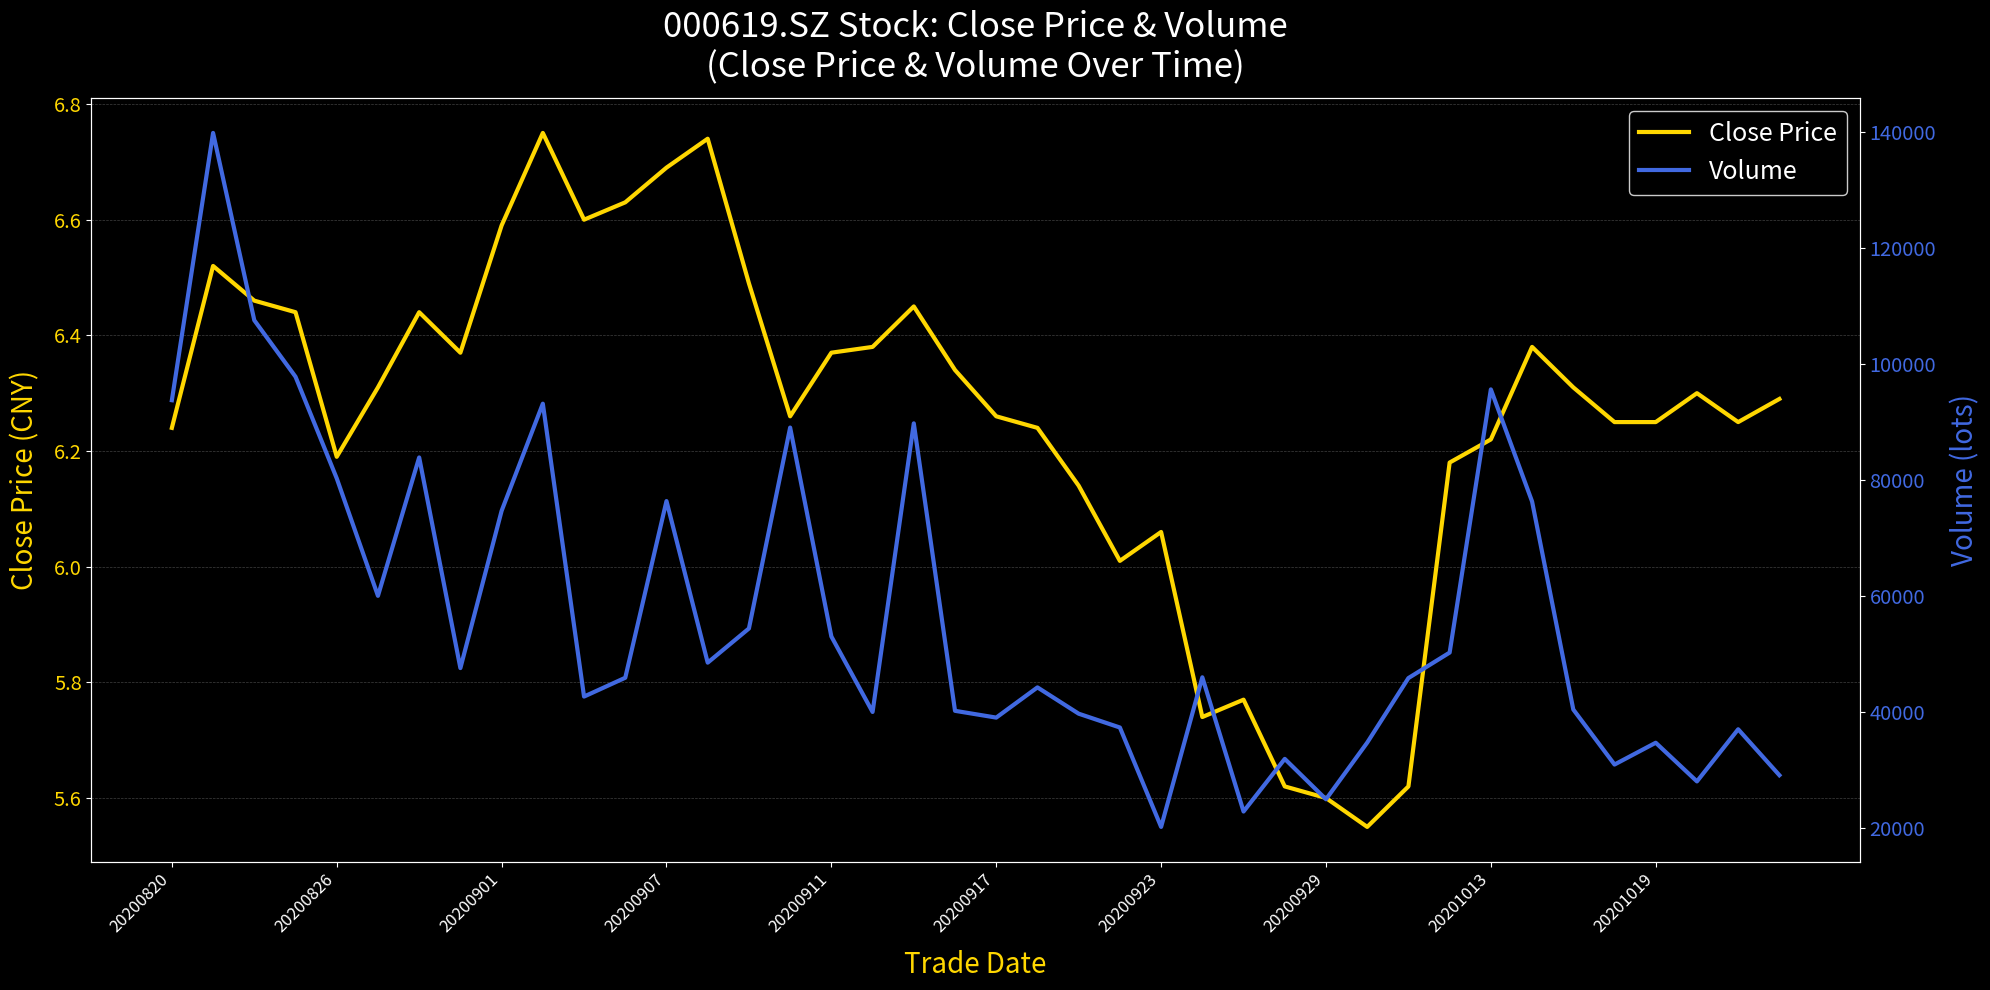

True or false: Volume has a value of 89803.1 at 18.

True